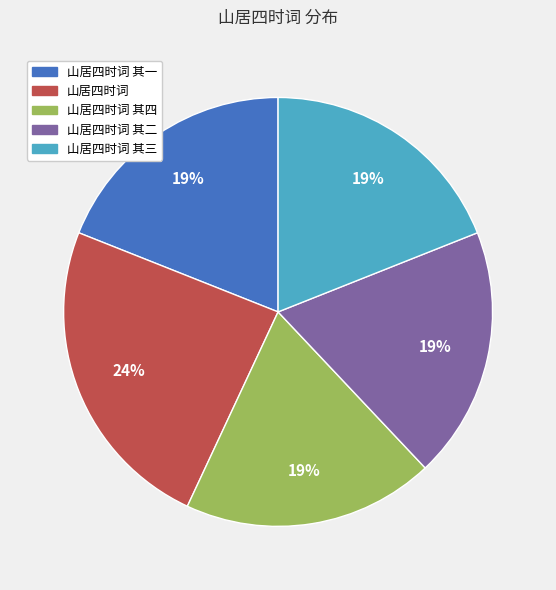

Does any single category account for the majority?

No